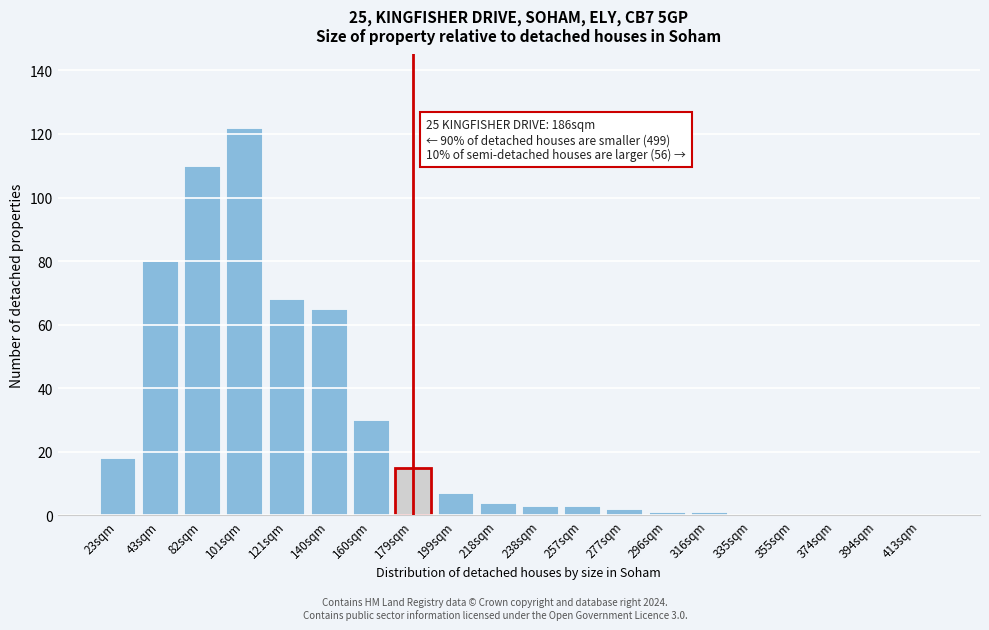

Reading right to left, what are all the values shown in this chart?

413sqm=0	394sqm=0	374sqm=0	355sqm=0	335sqm=0	316sqm=1	296sqm=1	277sqm=2	257sqm=3	238sqm=3	218sqm=4	199sqm=7	179sqm=15	160sqm=30	140sqm=65	121sqm=68	101sqm=122	82sqm=110	43sqm=80	23sqm=18